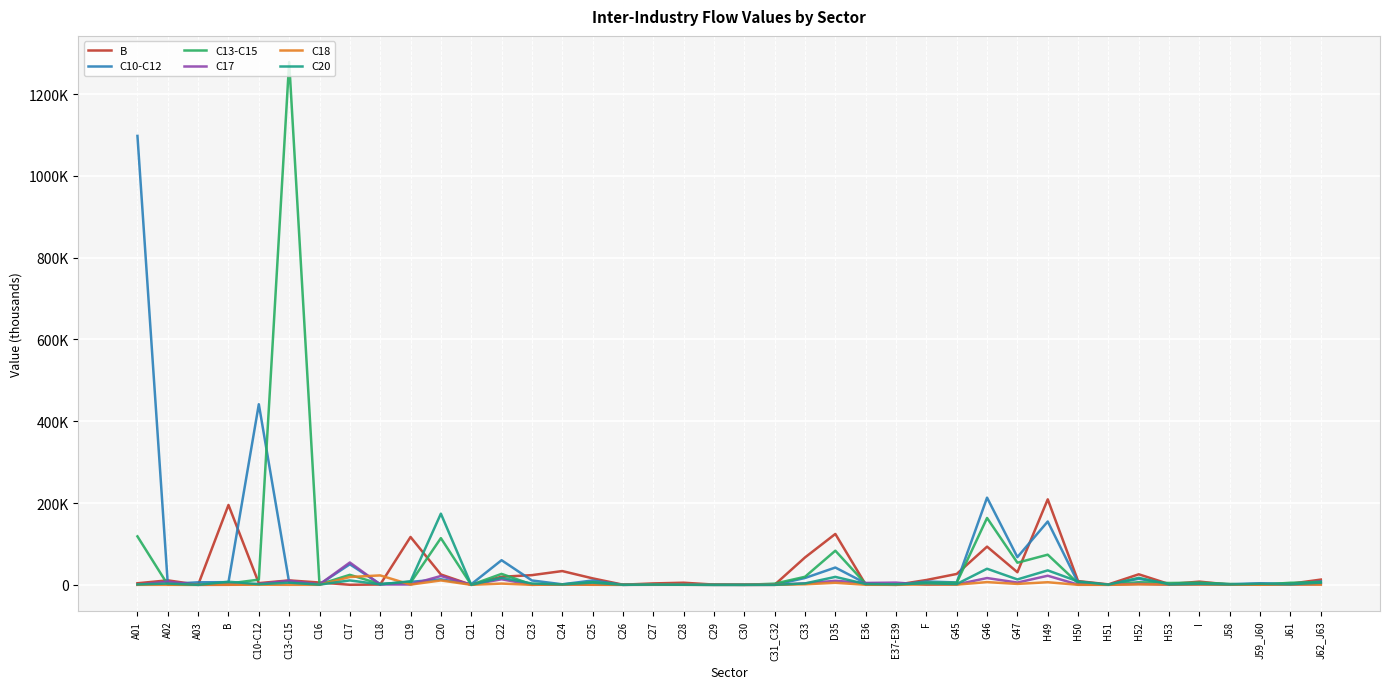

Does the chart have visible grid lines?

Yes